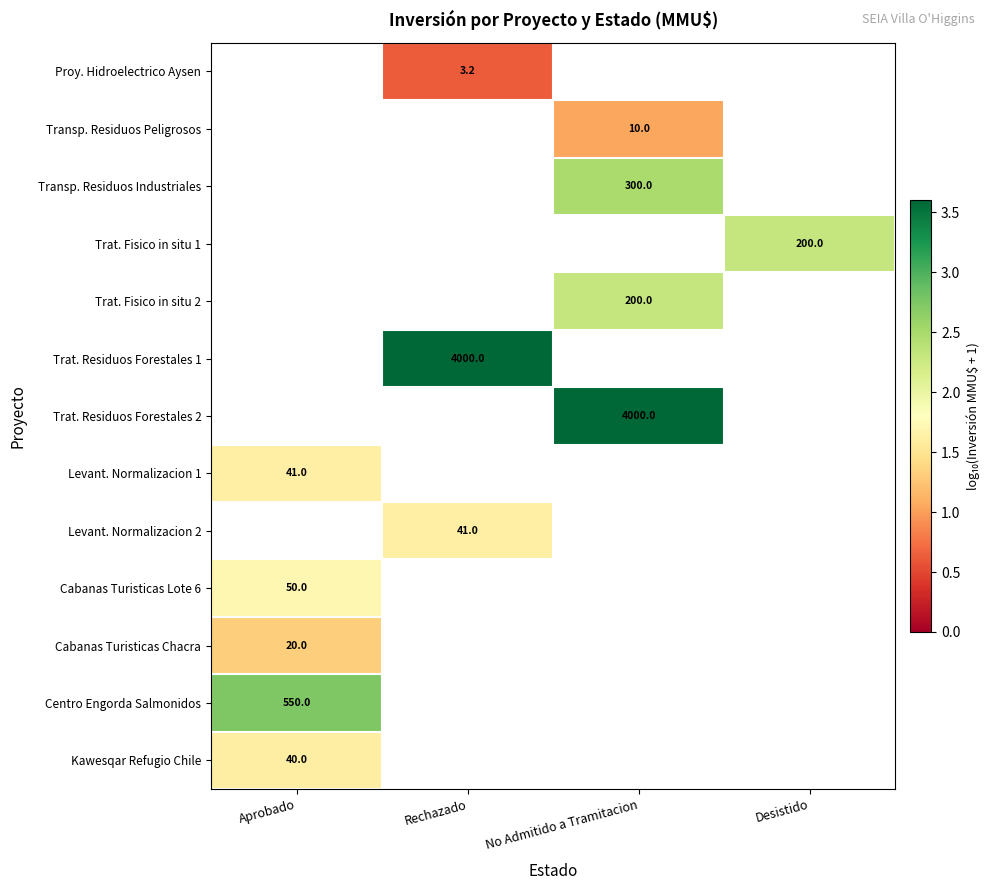

Between No Admitido a Tramitacion and Desistido, which is larger?

Desistido